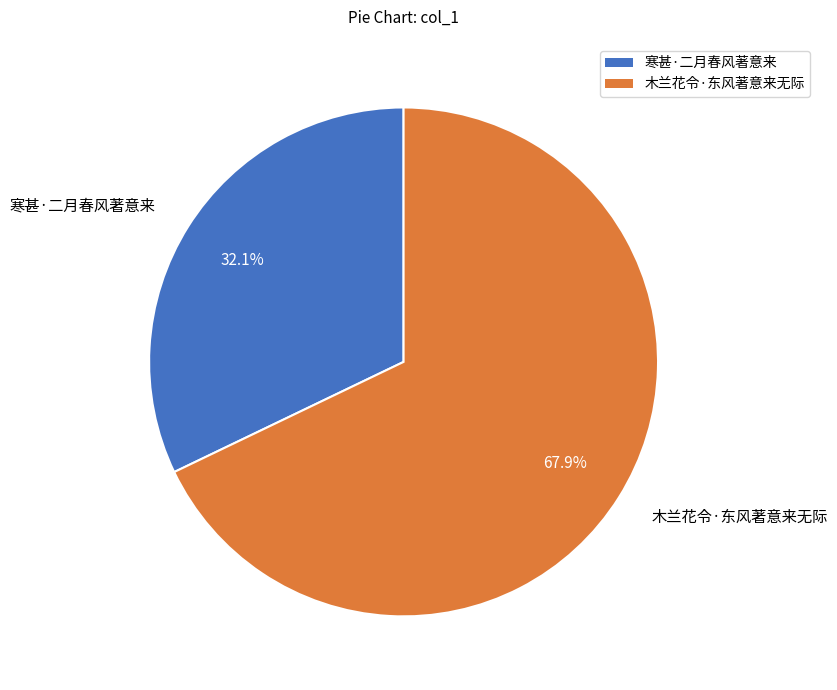

What percentage is the 木兰花令·东风著意来无际 slice, to the nearest percent?

68%